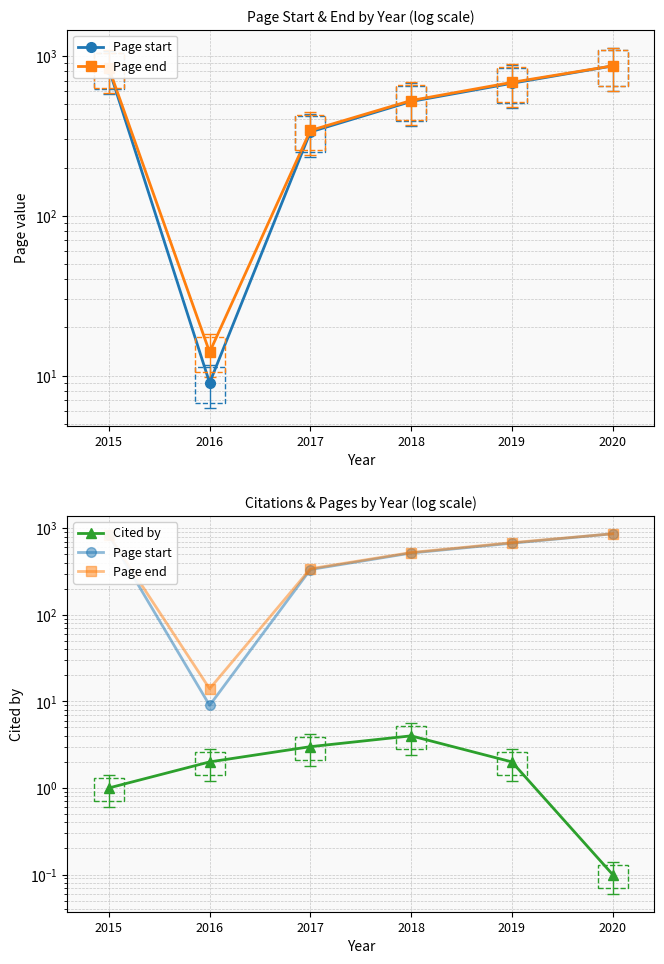

Reading right to left, list all the values displayed in this chart.

Page start: 864.0	673.0	518.0	334.0	9.0	829.0
Page end: 865.0	682.0	525.0	341.0	14.0	837.0
Cited by: 0.1	2.0	4.0	3.0	2.0	1.0